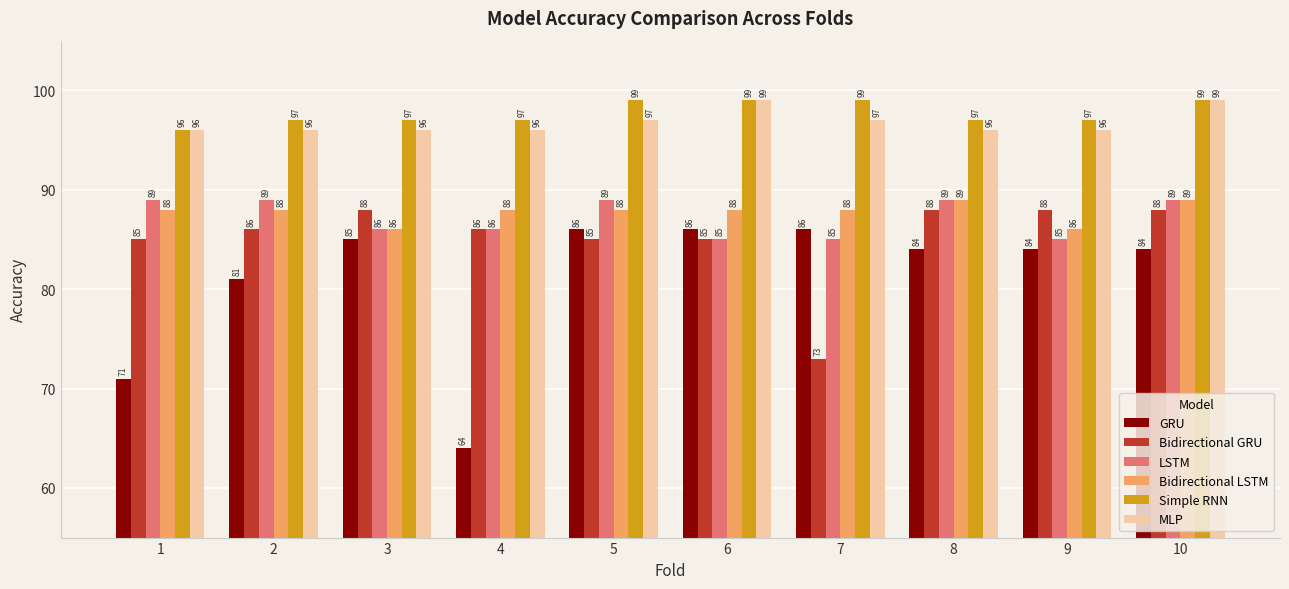

What is the difference between the second highest and second lowest values in the LSTM series?

4